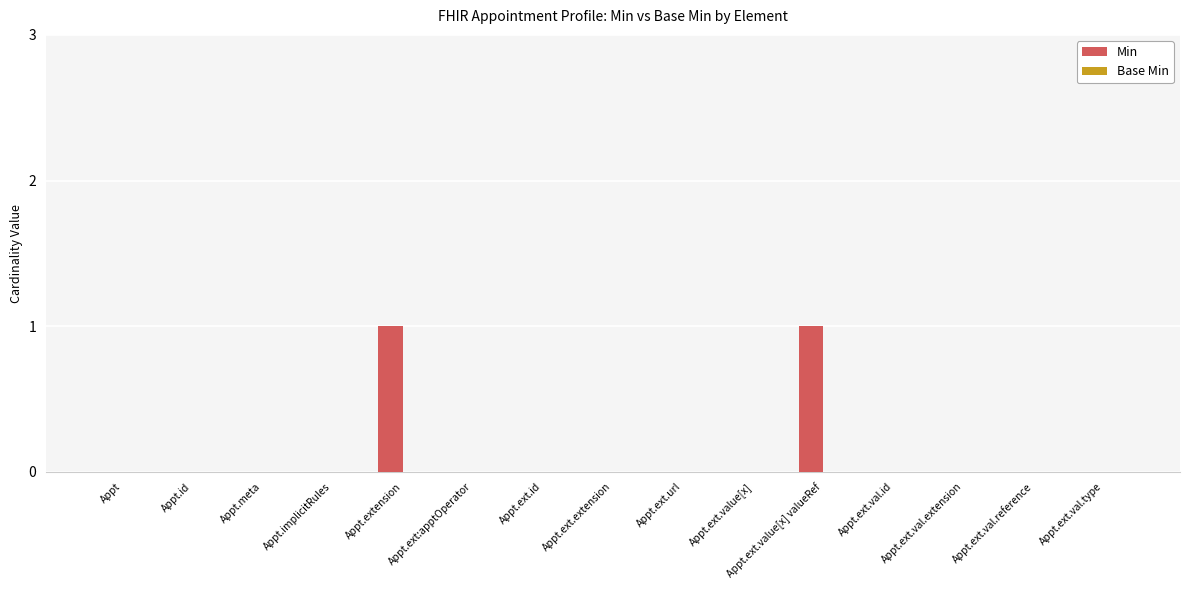

What is the greatest value displayed?

1